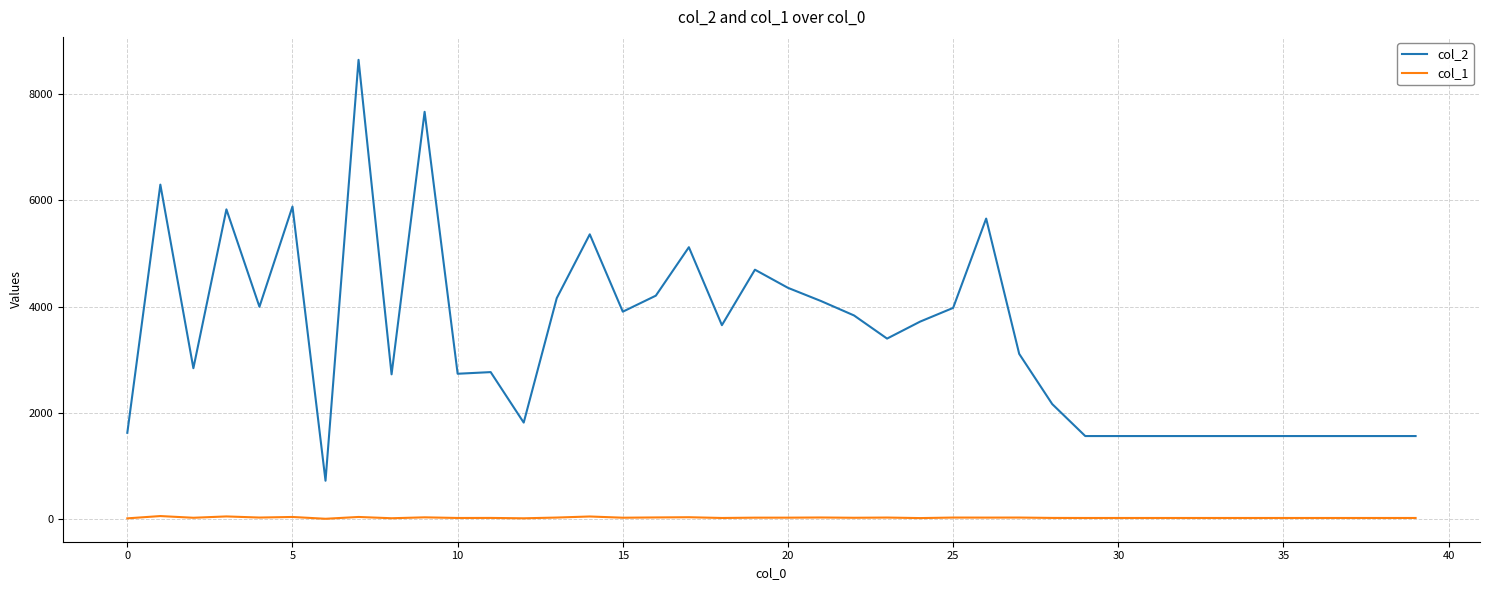

What is the greatest value displayed?

8640